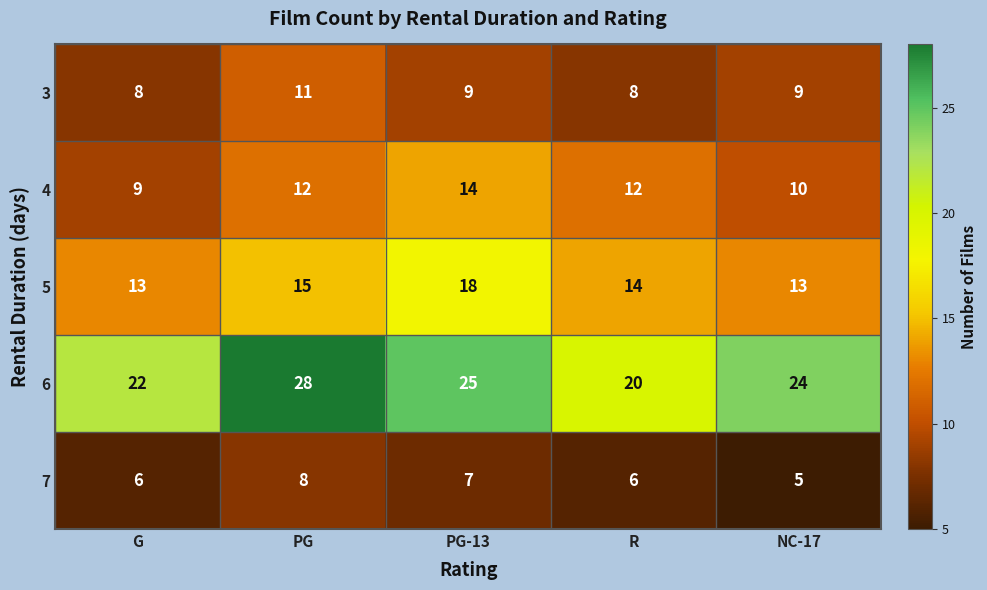

Count the 5 values in the range 13 to 15.

4